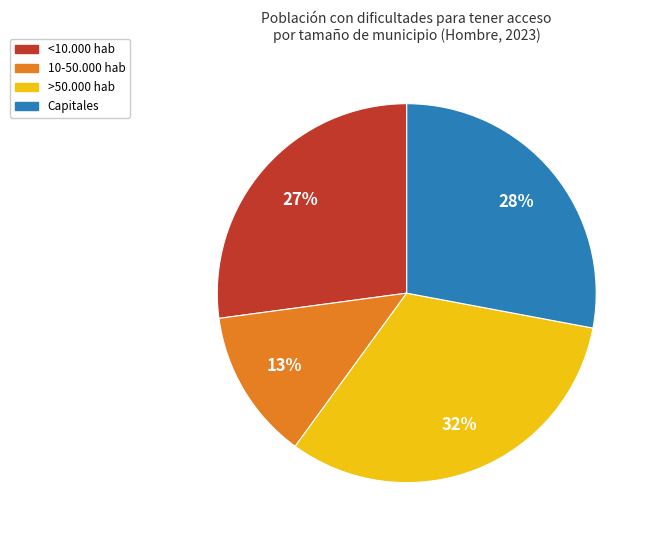

What percentage is the >50.000 hab slice, to the nearest percent?

32%